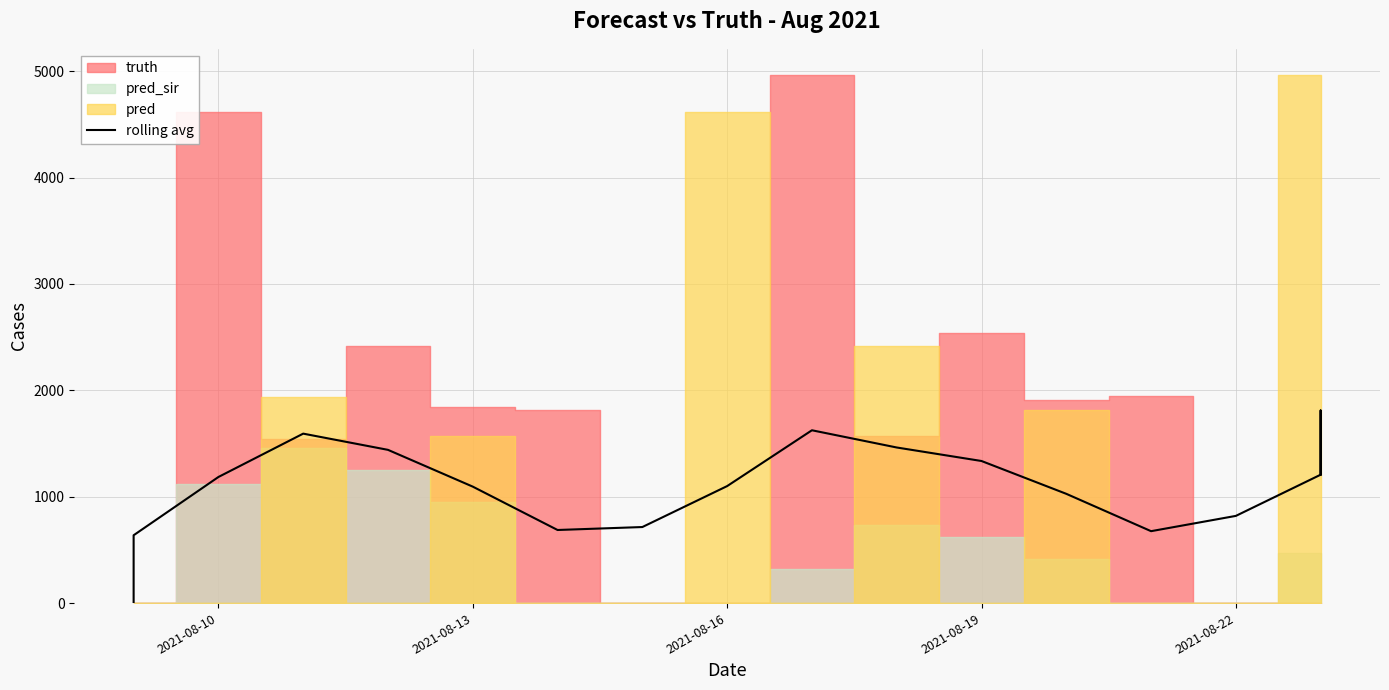

Does the chart display data point markers on the line(s)?

No